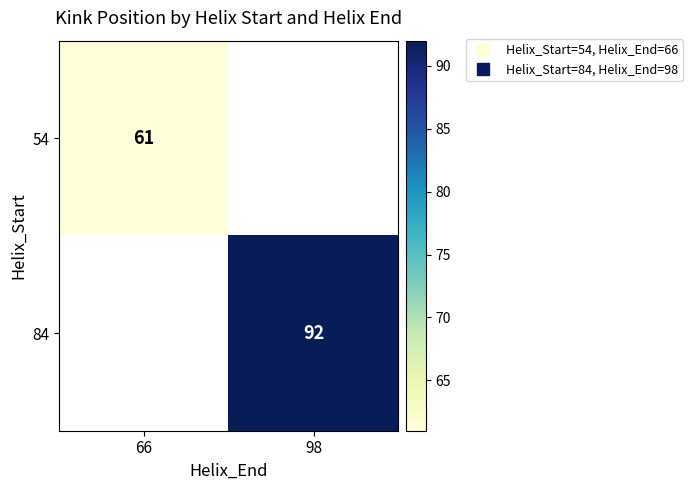

Which series has the largest range (max minus min)?

54